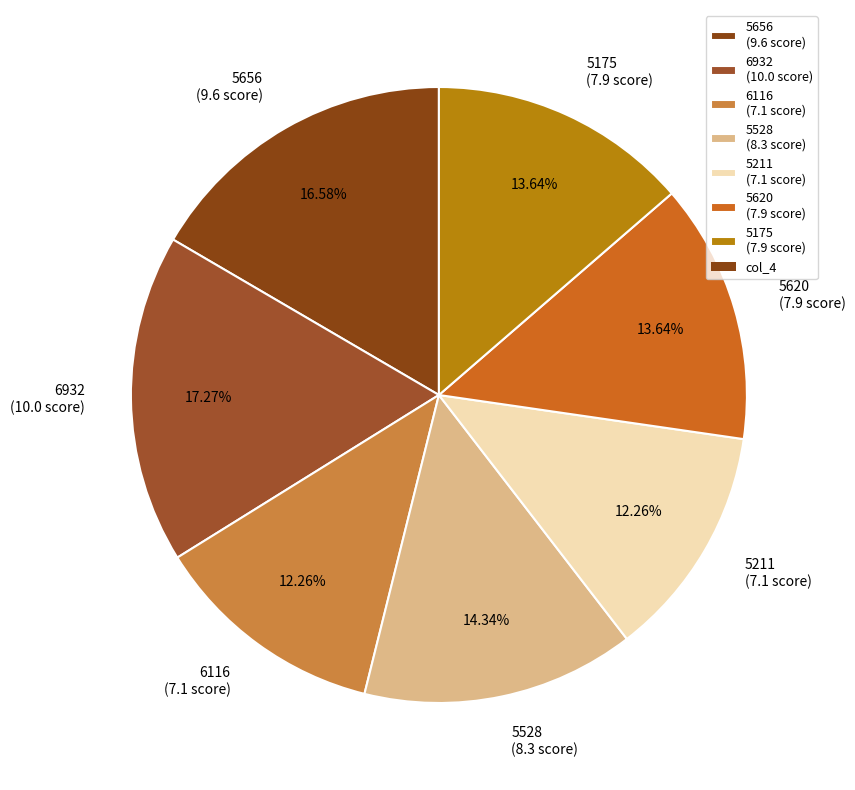

True or false: 5175 accounts for 14% of the total.

True